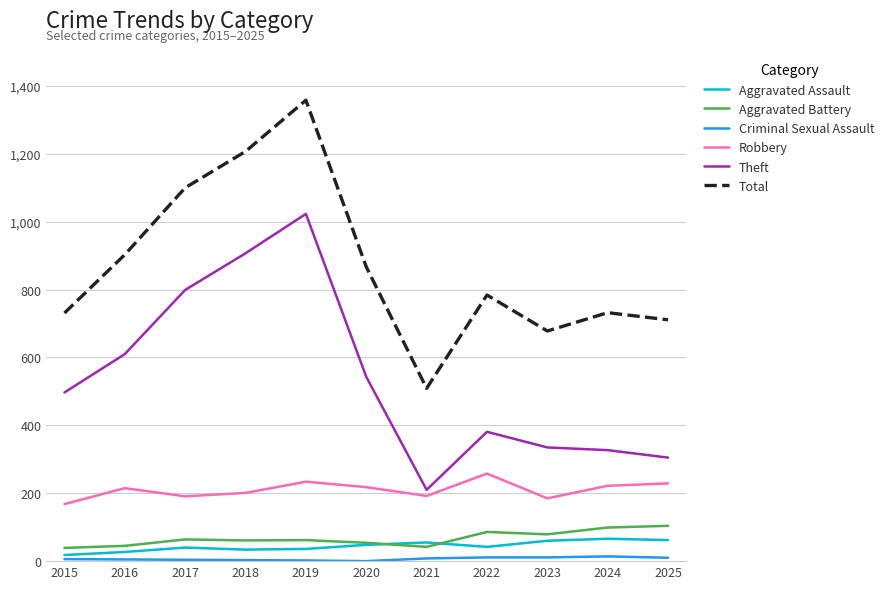

Which series has the widest spread of values?

Total